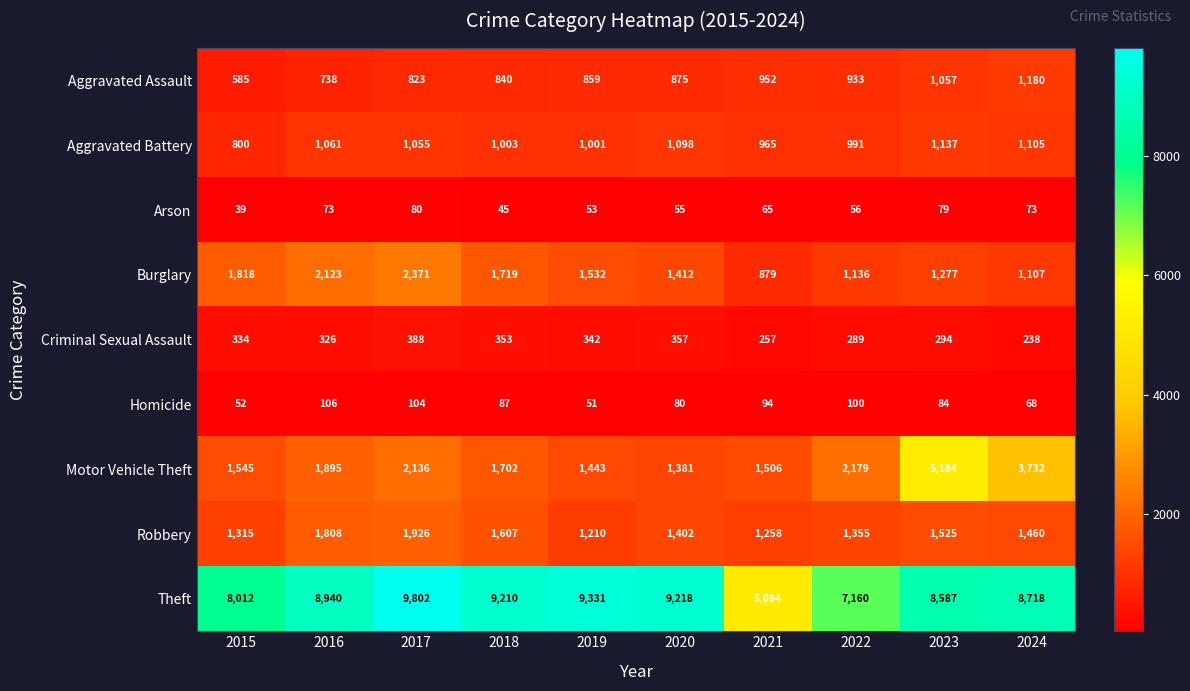

What is the sum of all Robbery values?

14866